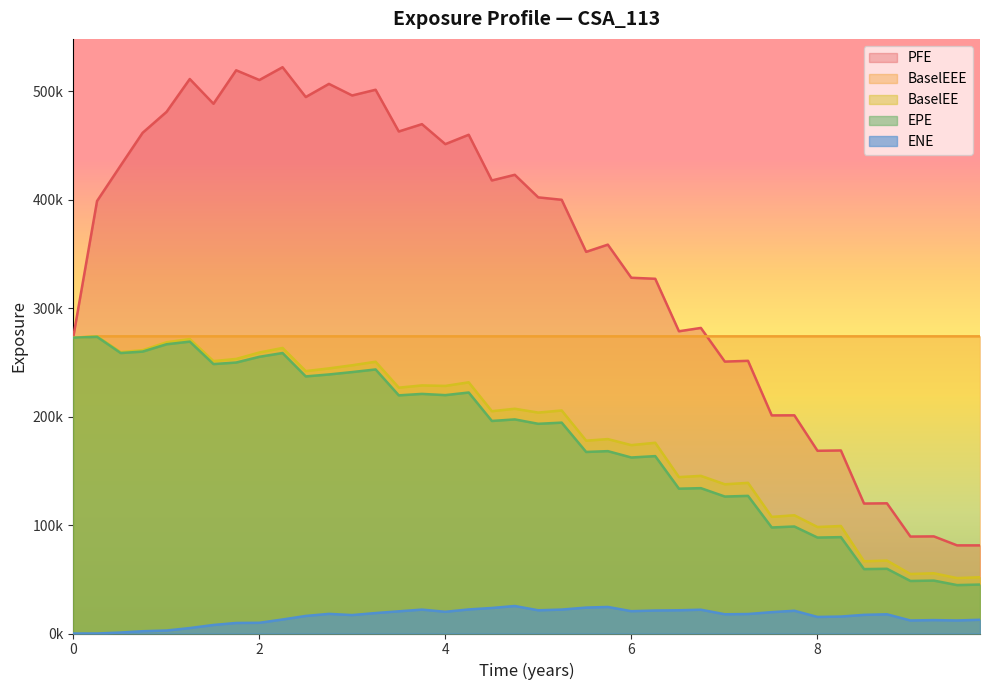

The EPE series shows 59274.3 at 7.00405. True or false?

False